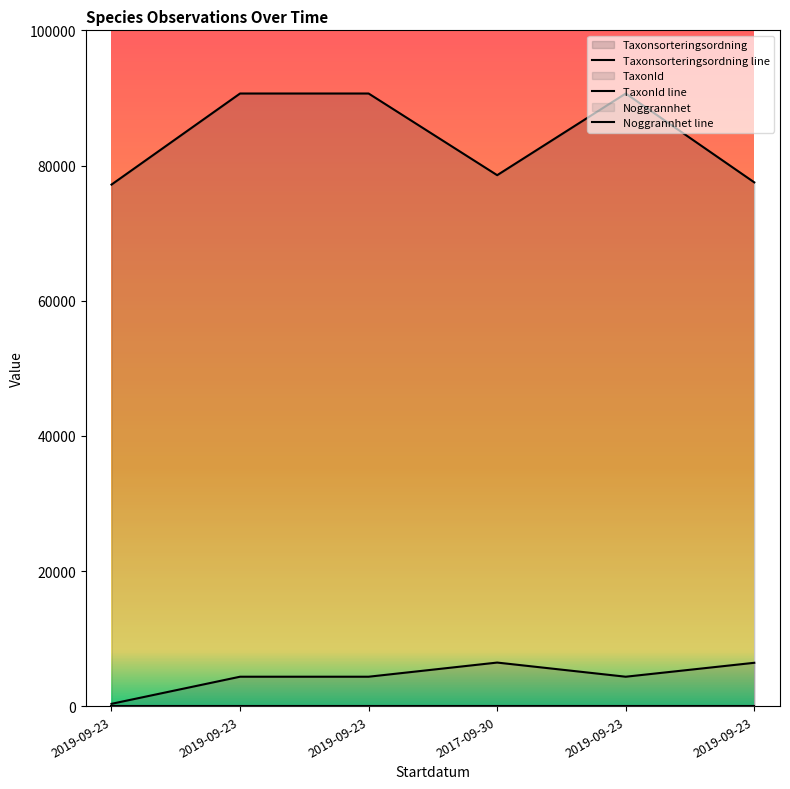

What is the difference between the Taxonsorteringsordning values at 2017-09-30 and 2019-09-23?

12084